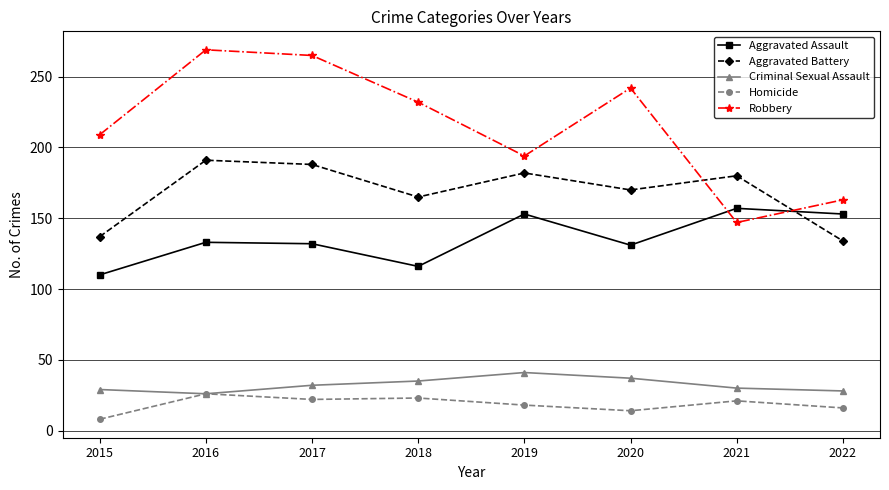

What is the greatest value displayed?

269